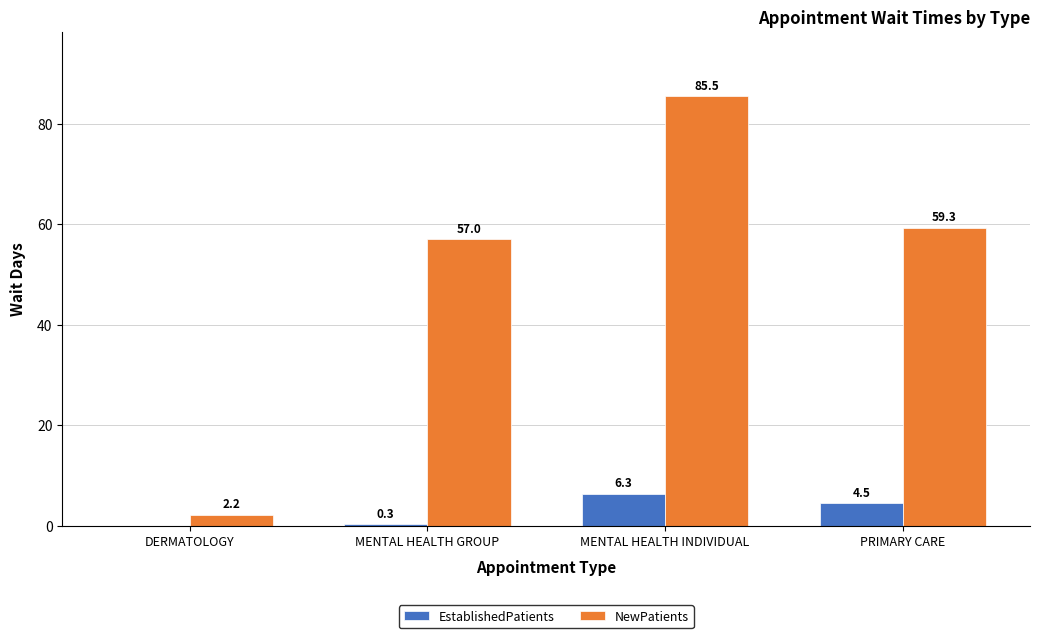

How many data points in EstablishedPatients are above 4?

2